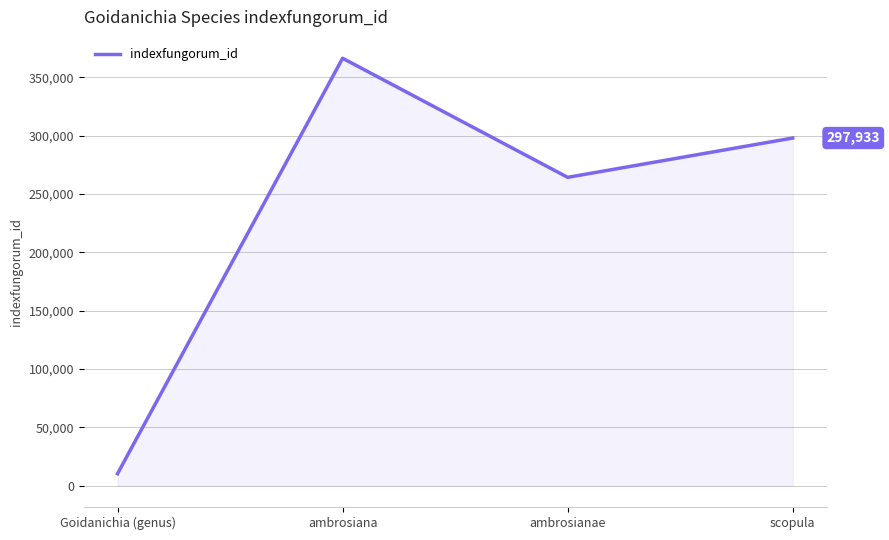

What is the sum of the values at ambrosianae and scopula?

562175